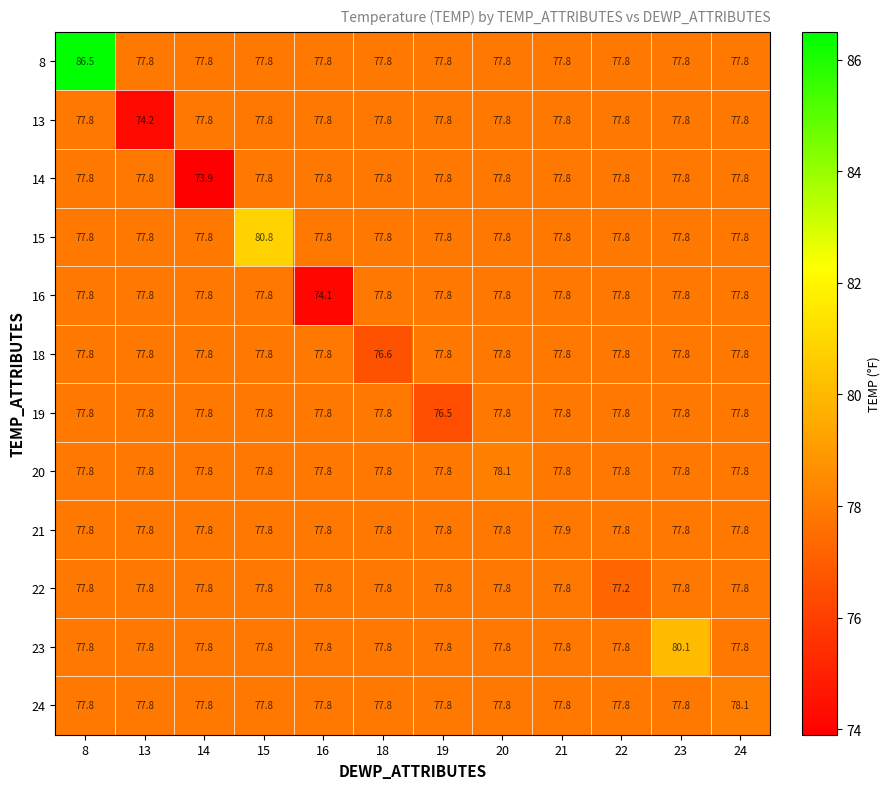

What is the difference between the second highest and minimum values in the 16 series?

3.7